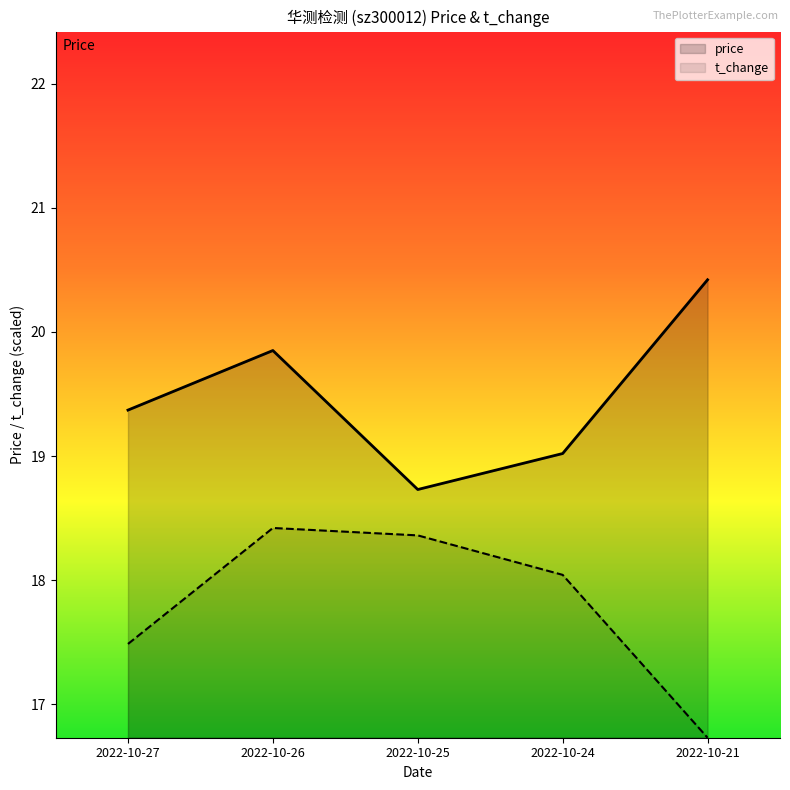

True or false: price has a value of 29.4 at 2022-10-24.

False